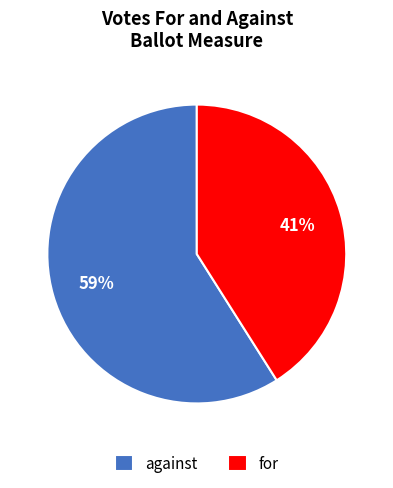

Is there any slice that represents more than half of the pie?

Yes